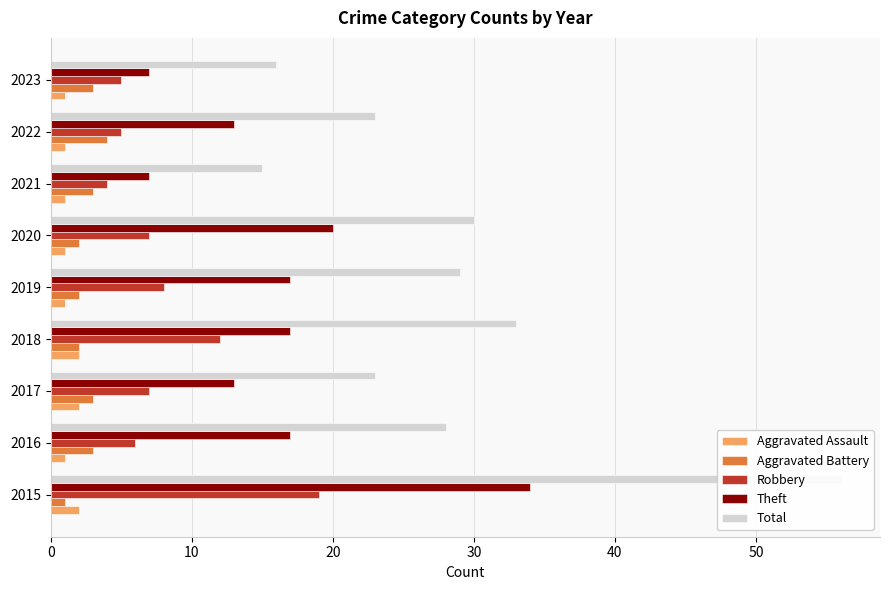

What are all the series names shown in the legend?

Aggravated Assault, Aggravated Battery, Robbery, Theft, Total